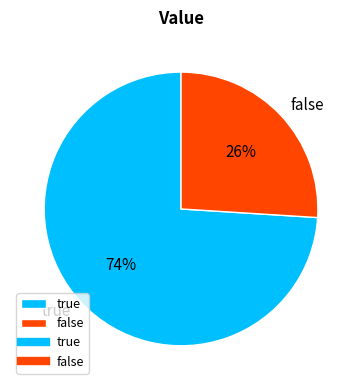

How many segments does this pie chart have?

2